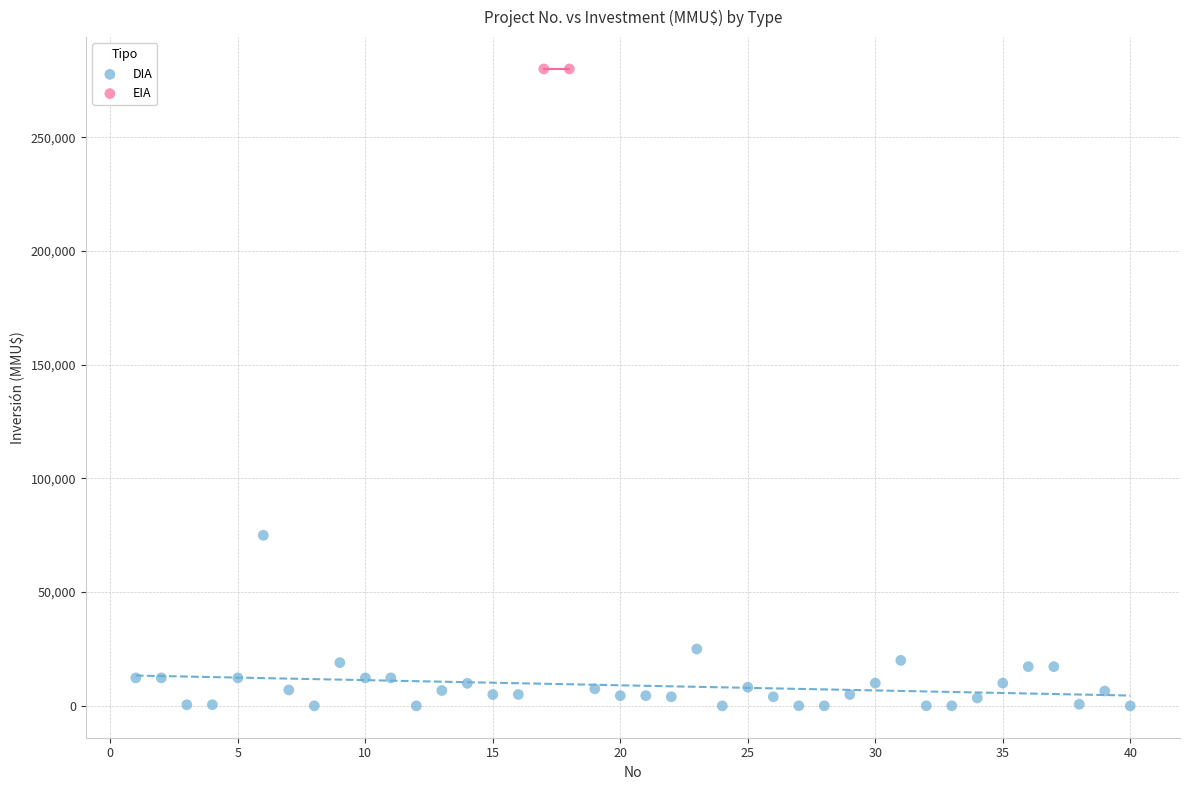

What are all the series names shown in the legend?

DIA, EIA